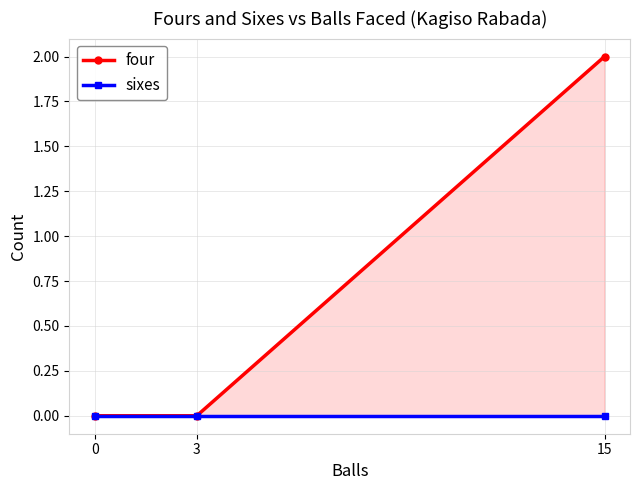

Does the chart display data point markers on the line(s)?

Yes